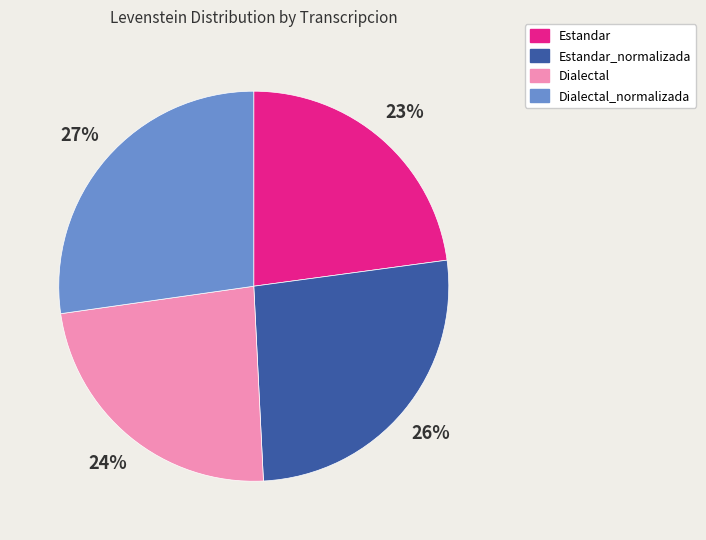

True or false: Dialectal accounts for 24% of the total.

True